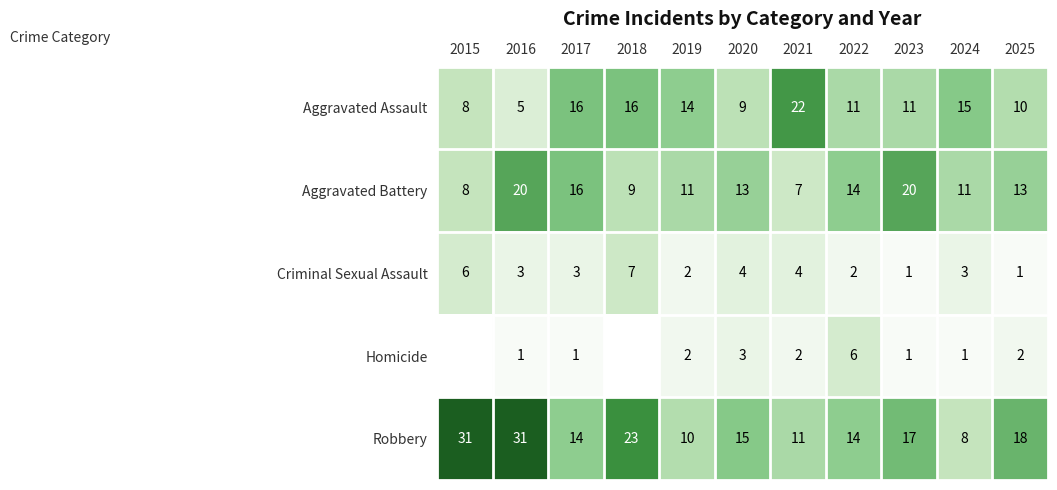

What is the total value across all series at 2017?

50